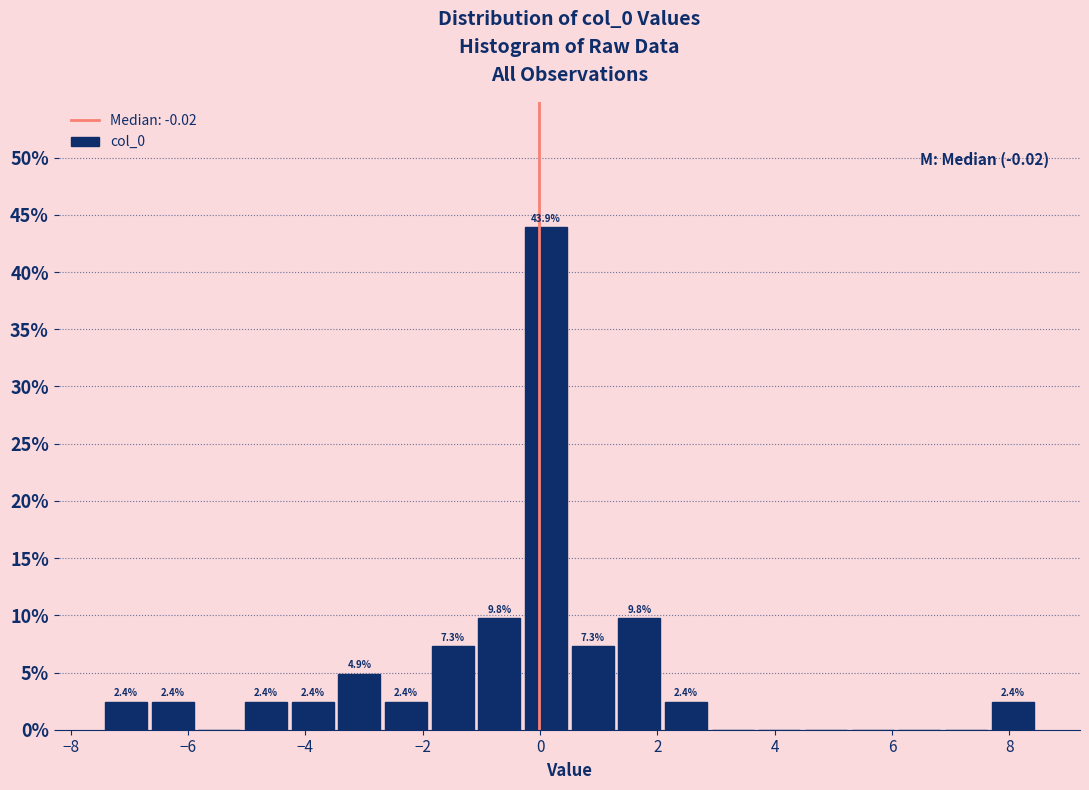

Around what value on the x-axis is the tallest bar? Give the approximate position of its centre, as read against the axis.

0.2